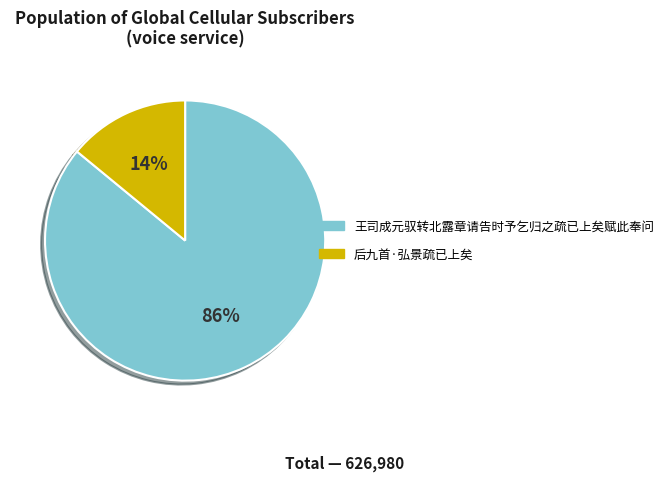

Count the number of slices in the pie.

2